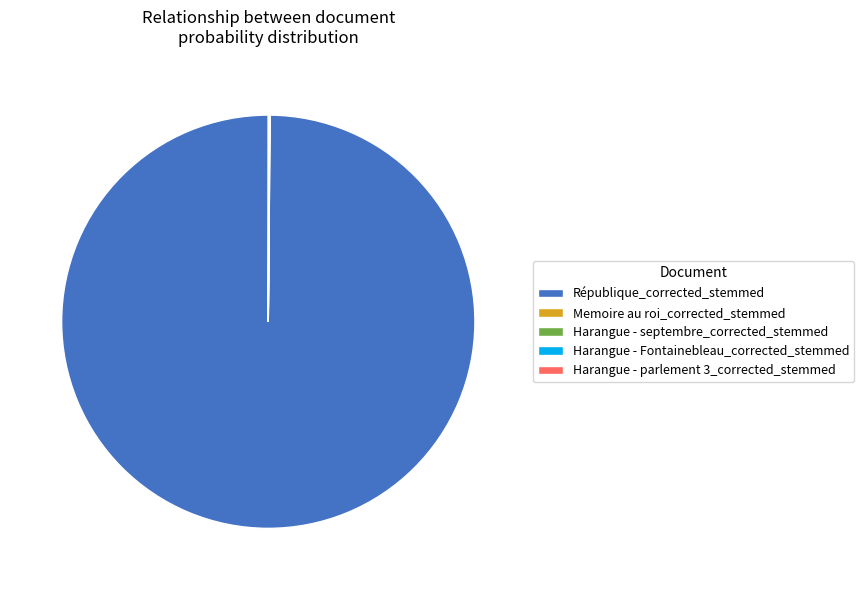

Is there any slice that represents more than half of the pie?

Yes